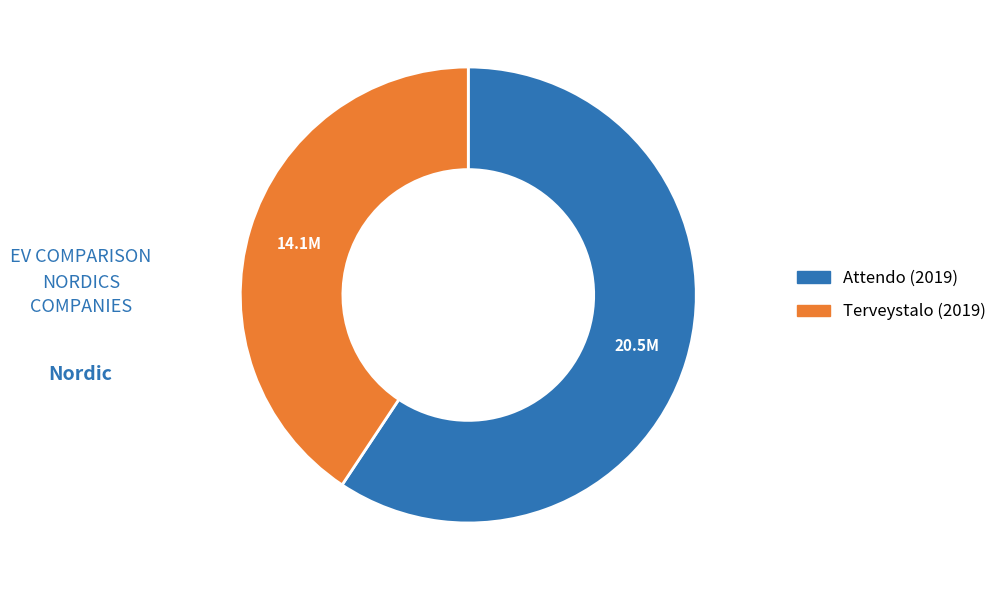

Which has a higher value, Terveystalo (2019) or Attendo (2019)?

Attendo (2019)